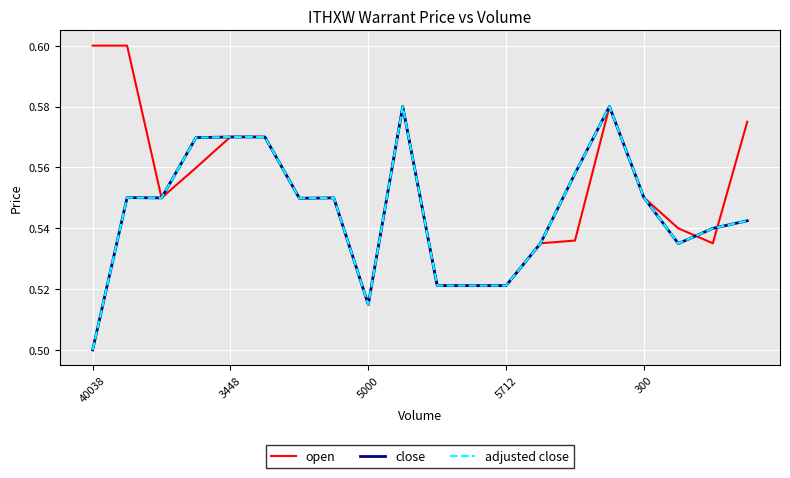

True or false: close and adjusted close cross at least once.

False